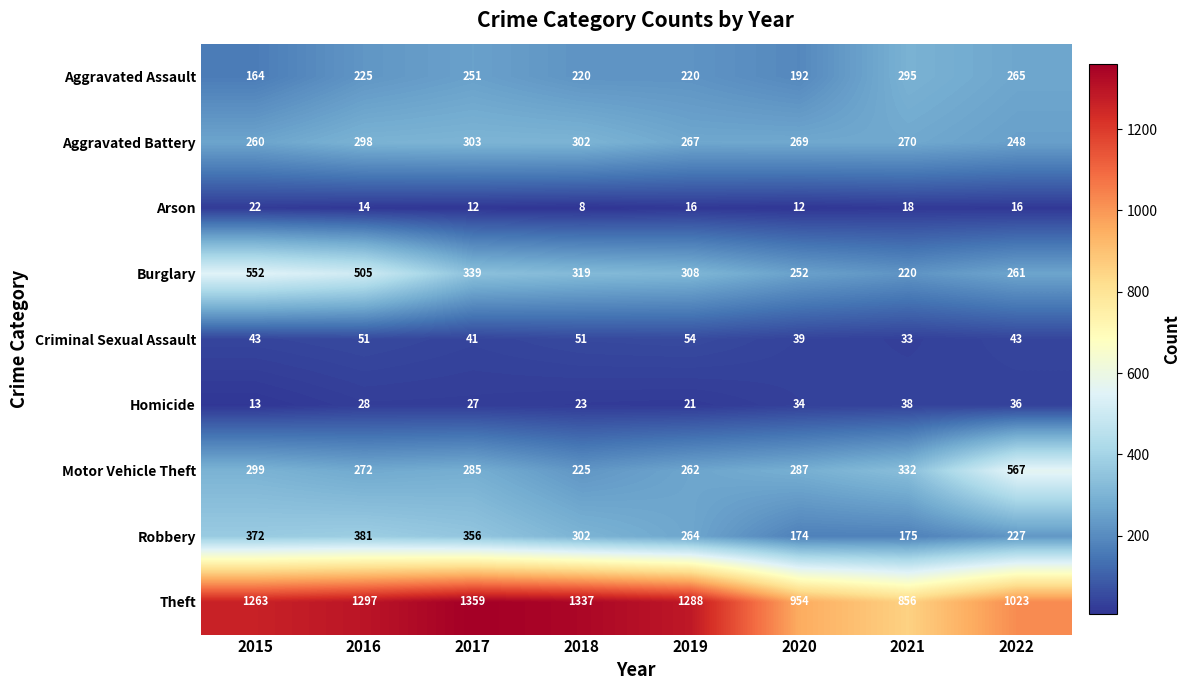

Where does the Arson series first go above 16?

2015